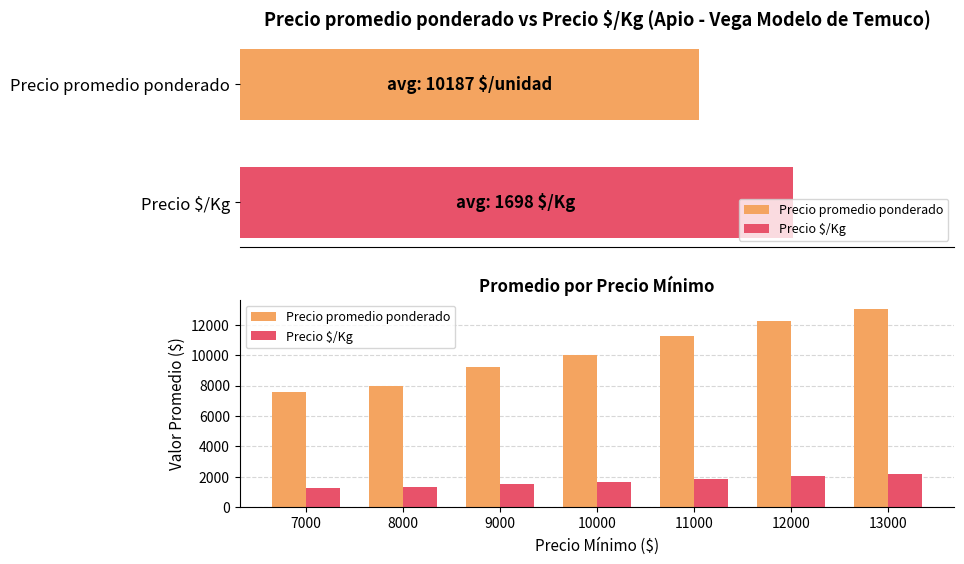

True or false: Precio $/Kg has a value of 1333 at 8000.

True